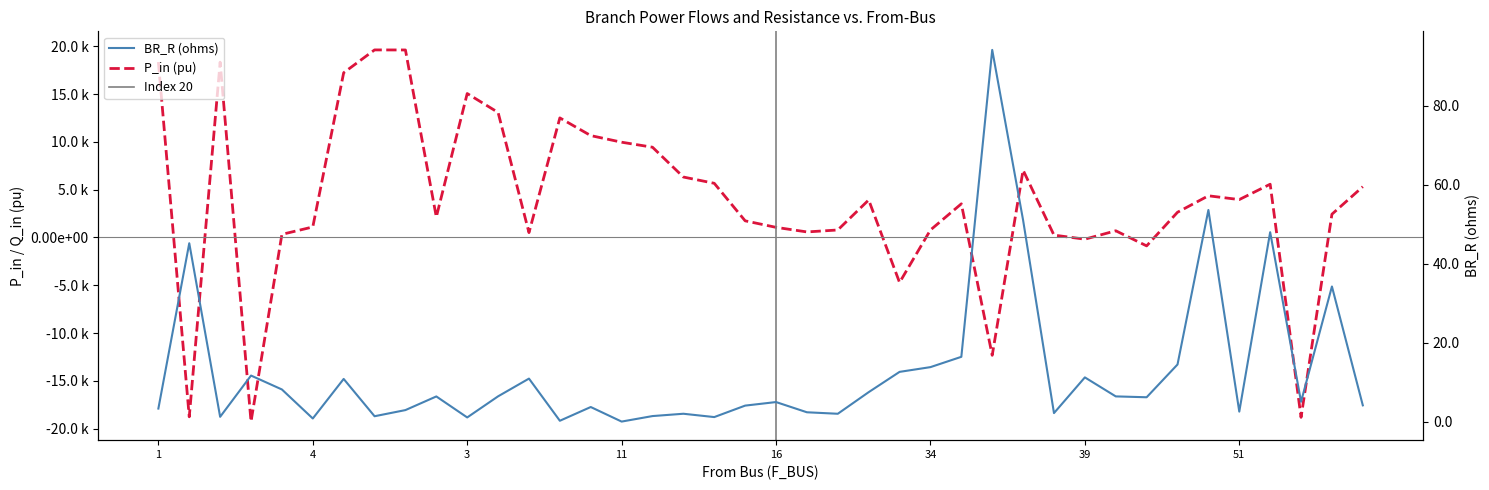

What is the label of the 20th point from the left?

15